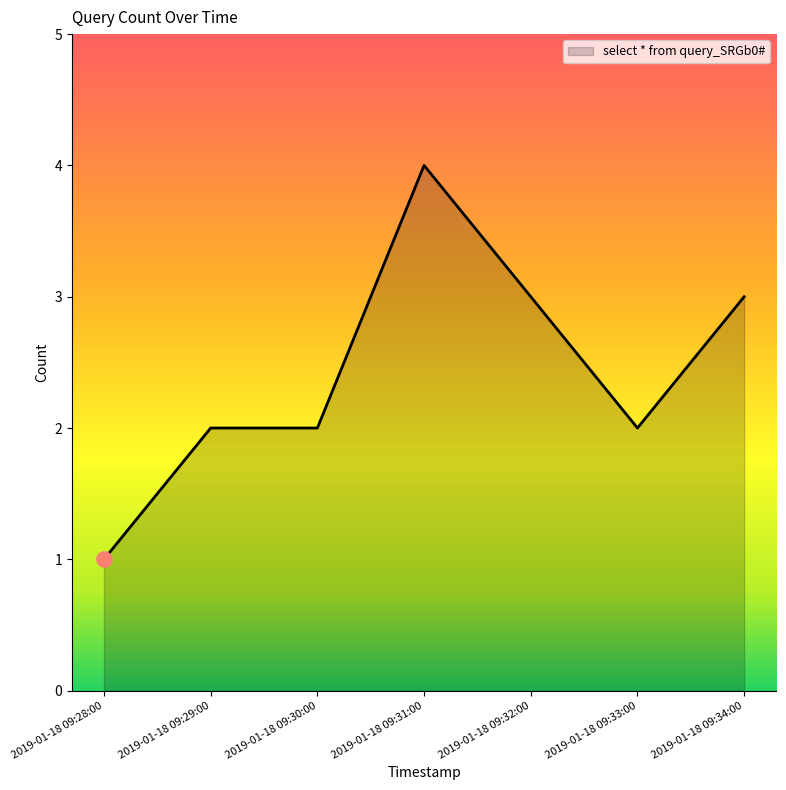

What is the change in value from 2019-01-18 09:30:00 to 2019-01-18 09:31:00?

+2